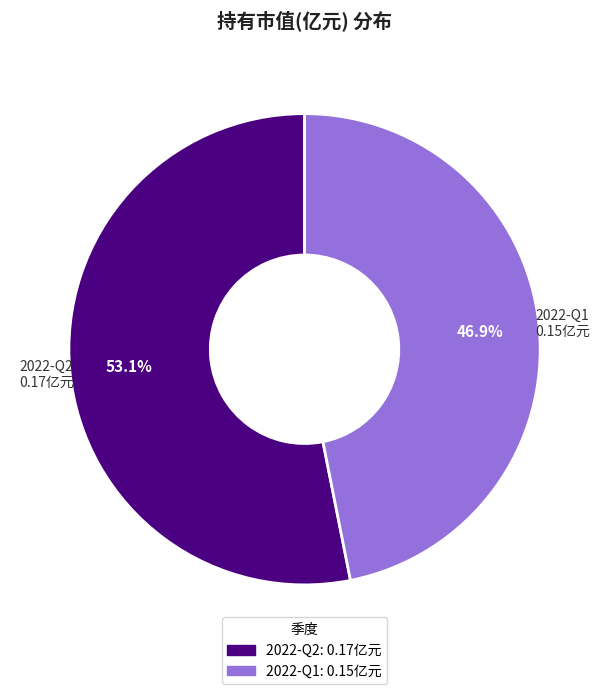

To the nearest percent, what portion does 2022-Q1 represent?

47%